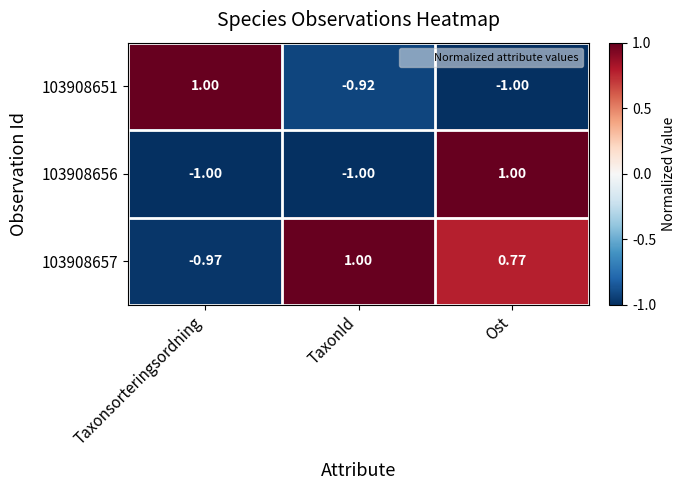

At which label does 103908657 first exceed 0?

TaxonId